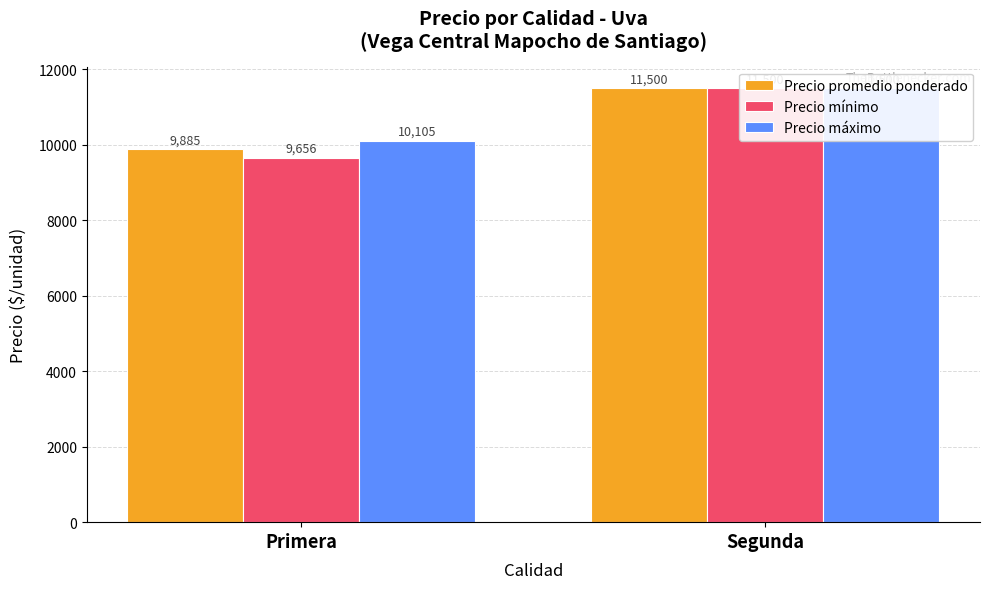

What are all the series names shown in the legend?

Precio promedio ponderado, Precio mínimo, Precio máximo